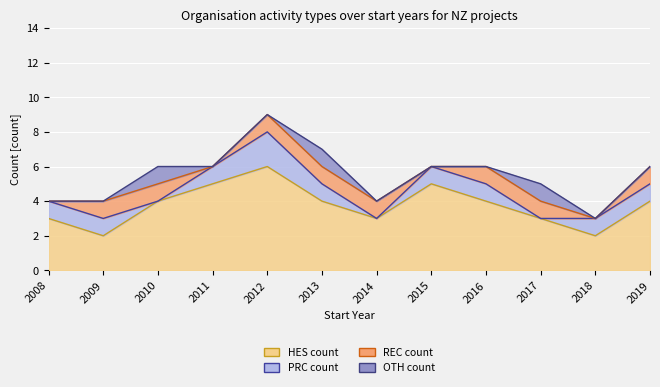

True or false: HES count line has a value of 2 at 2009.

True